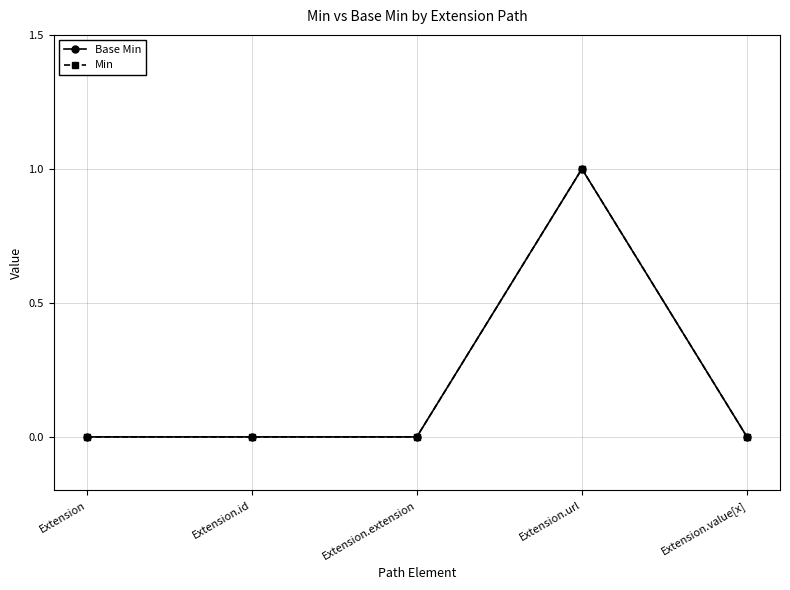

Does the chart have visible grid lines?

Yes